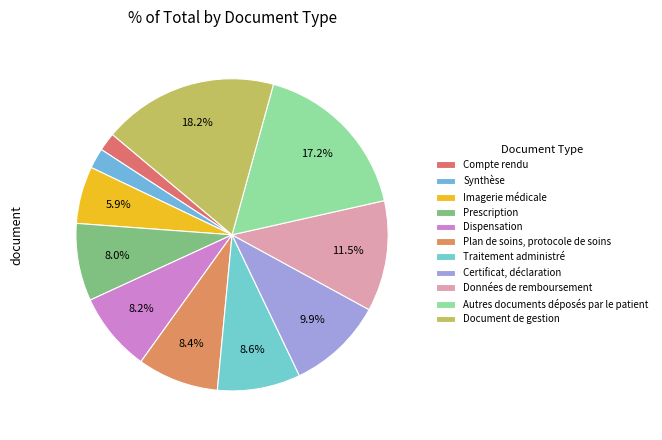

Which has a higher value, Prescription or Traitement administré?

Traitement administré